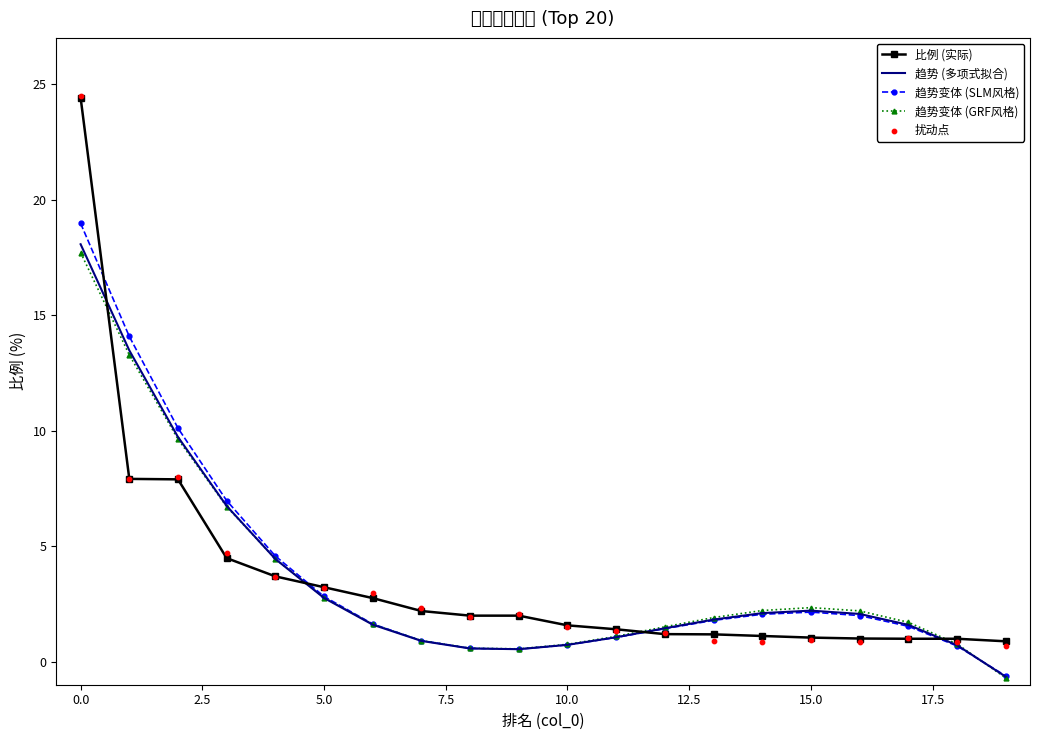

Which series contains the highest Y value?

扰动点